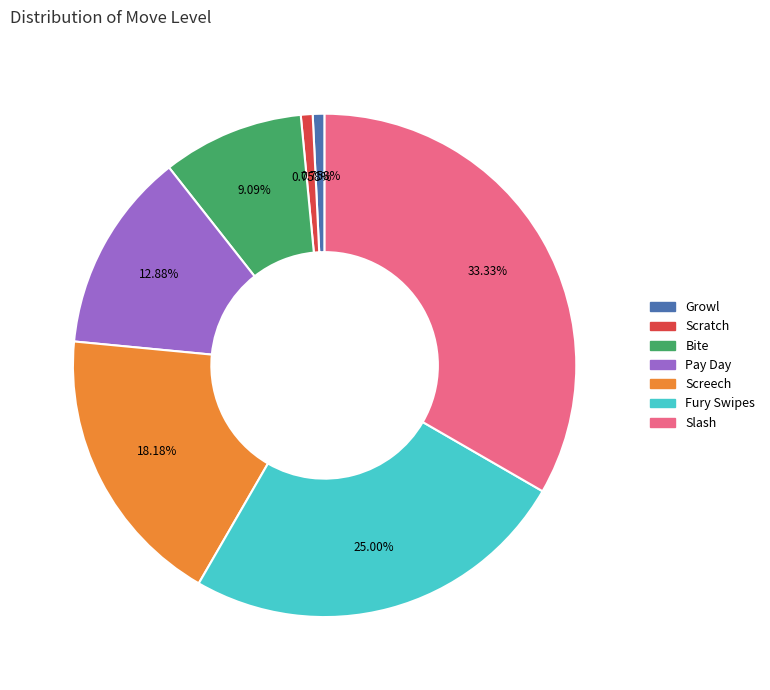

Which category has the biggest portion of the pie?

Slash